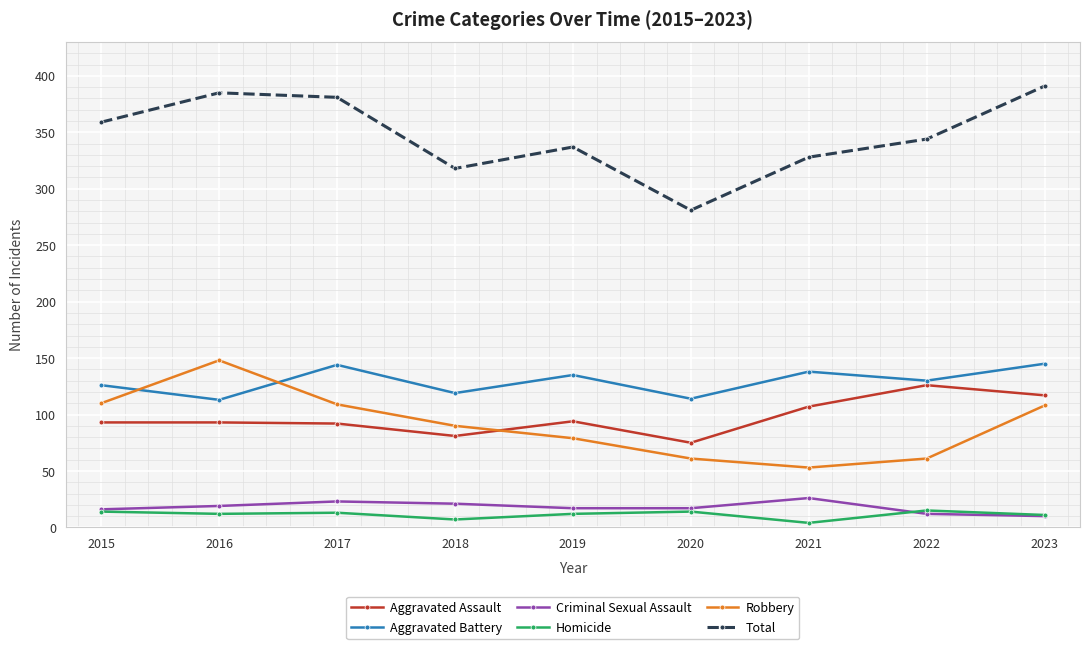

In Total, how many points are lower than both neighbors (excluding endpoints)?

2